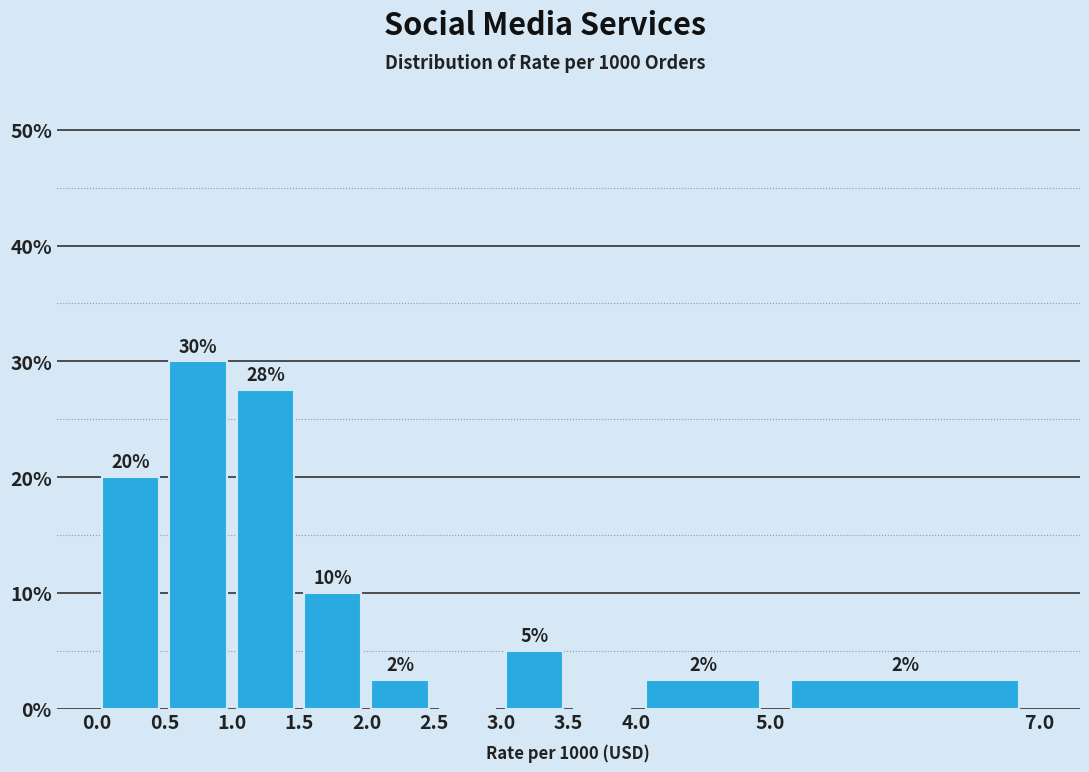

Over which range of the x-axis is the bar tallest?

0.5 to 1.0